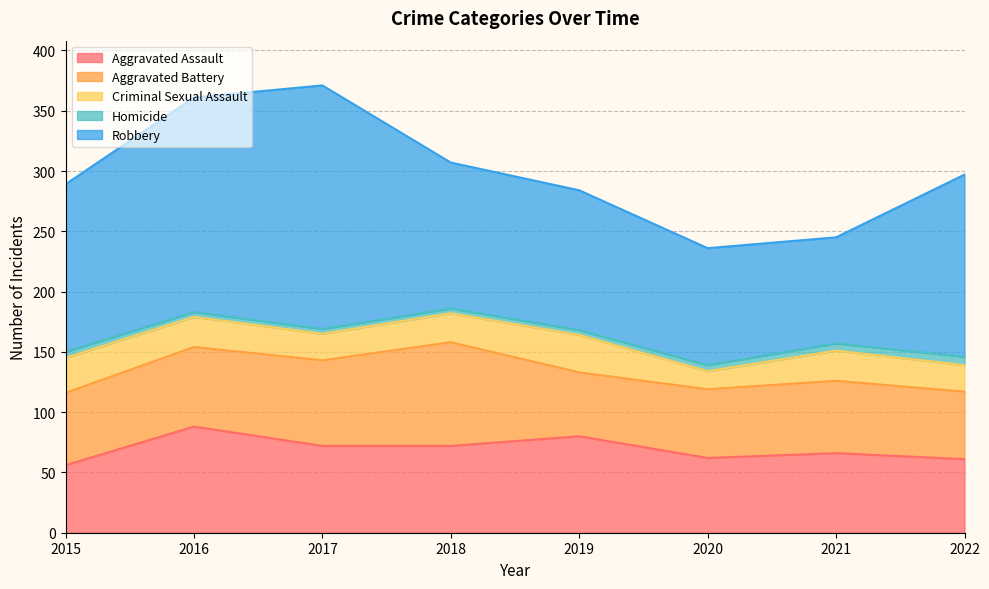

Which series changed the most between 2016 and 2020?

Robbery